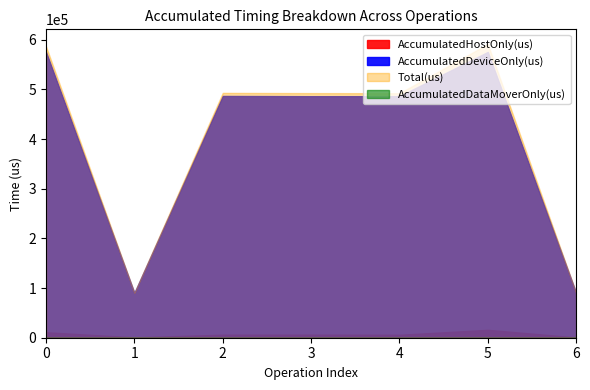

Which series has the largest range (max minus min)?

Total(us)